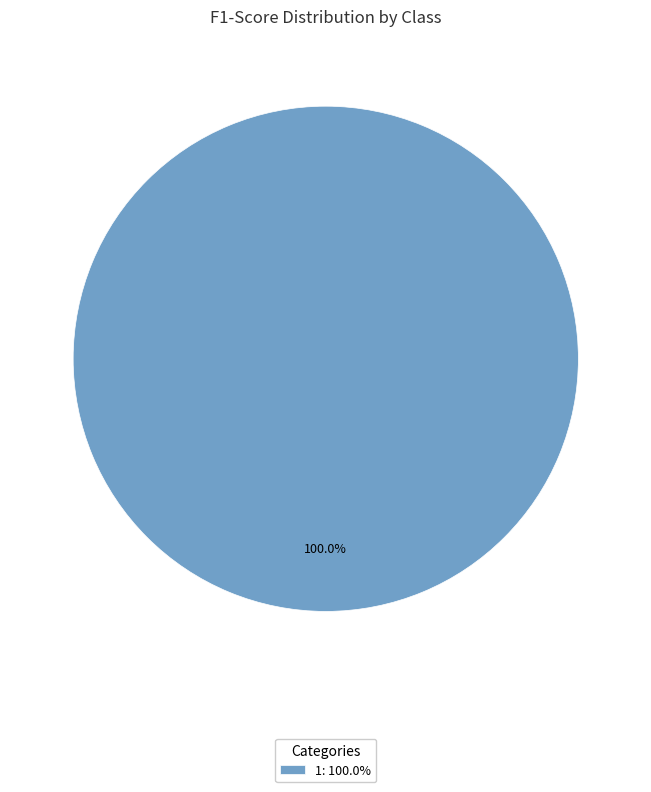

Which category accounts for the majority?

1: 100.0%